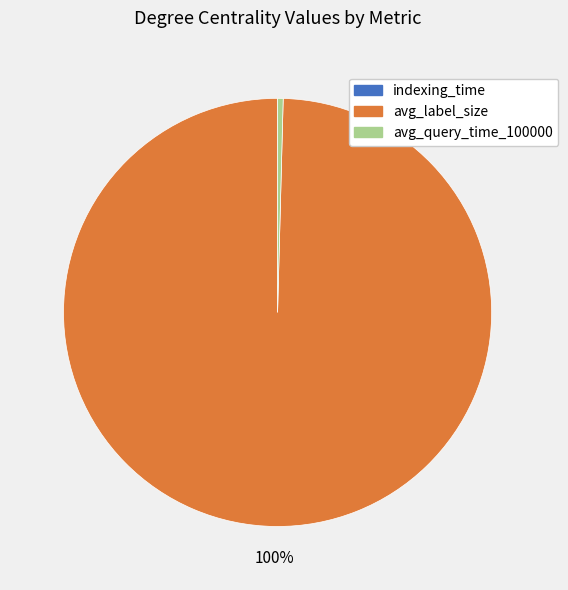

Combined, do avg_label_size and avg_query_time_100000 account for over 50%?

Yes